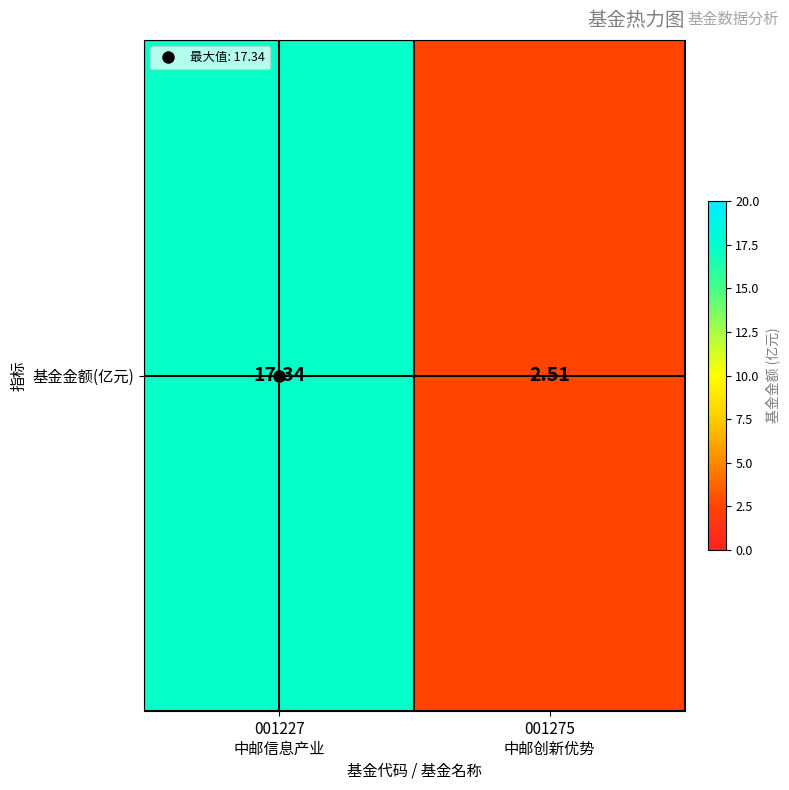

Which has a higher value, 001227
中邮信息产业 or 001275
中邮创新优势?

001227
中邮信息产业